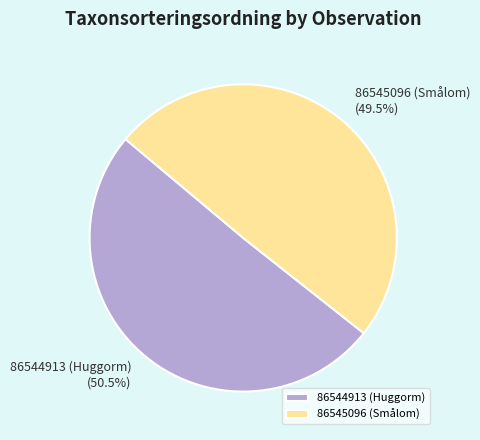

To the nearest percent, what is the difference between the largest and smallest slice percentages?

1%